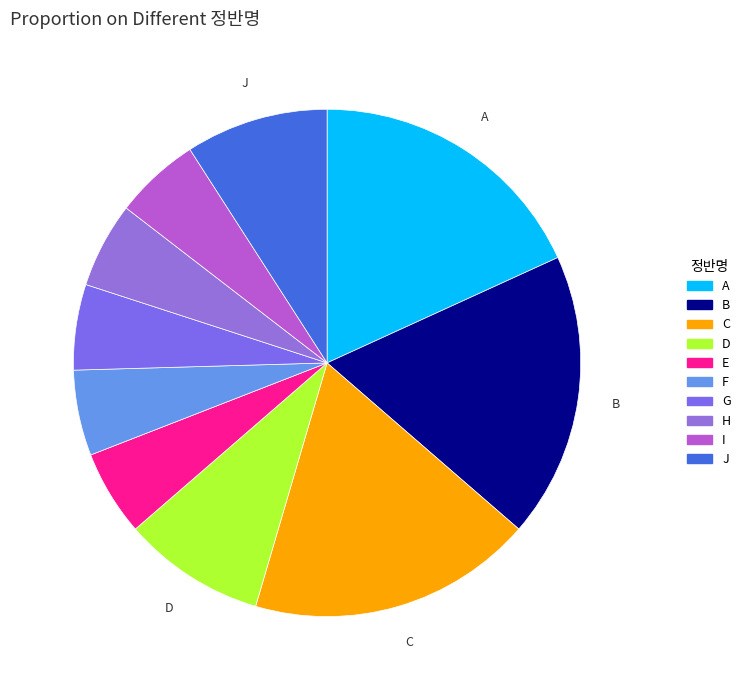

Combined, do B and J account for over 50%?

No